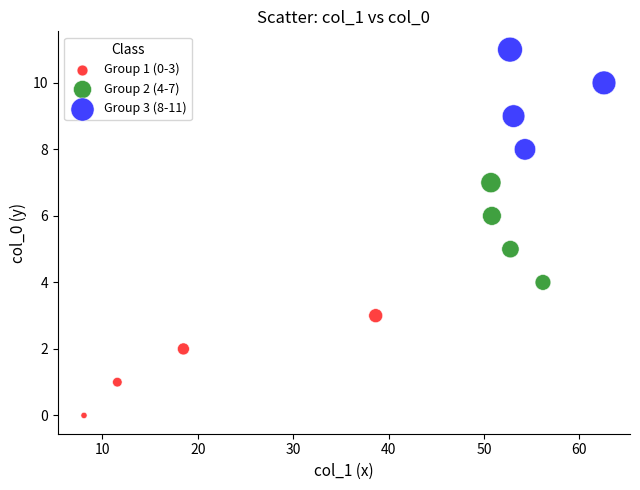

Which series reaches the minimum Y coordinate?

Group 1 (0-3)